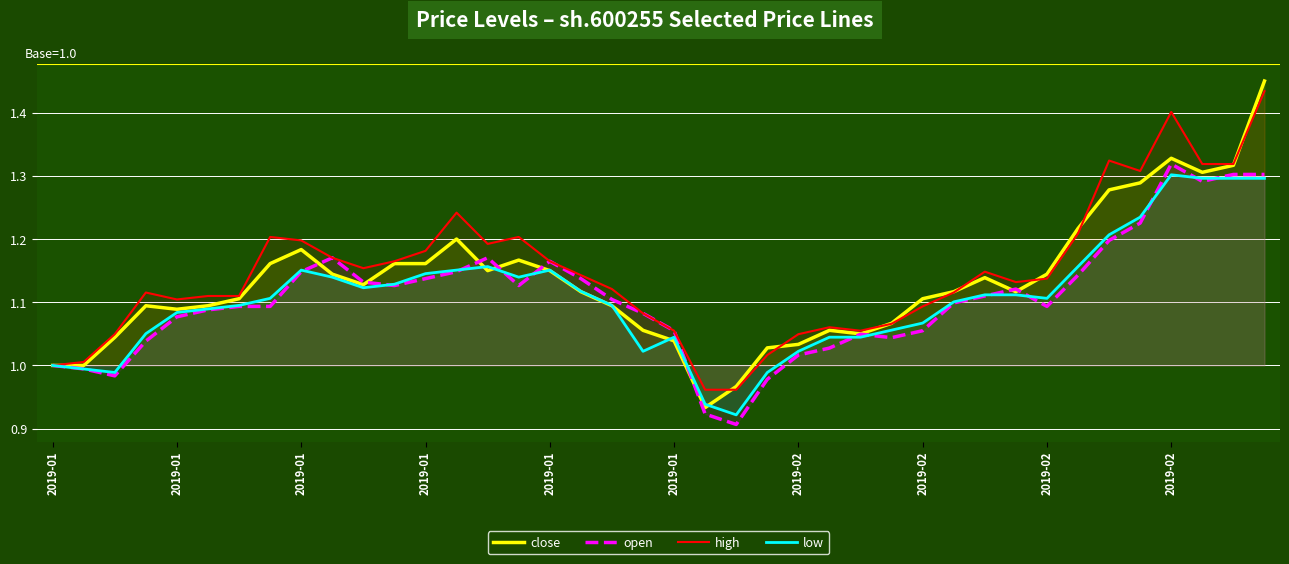

In close, how many points are higher than both neighbors (excluding endpoints)?

7